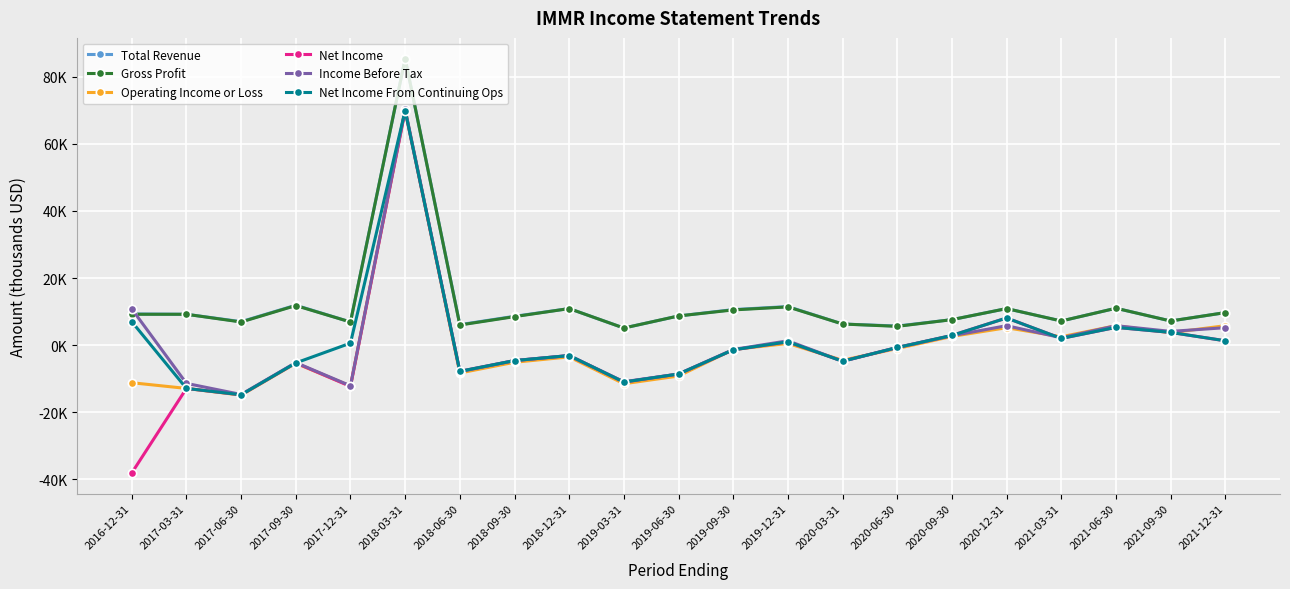

At 2021-03-31, list the series in order from smallest to largest.

Net Income, Net Income From Continuing Ops, Income Before Tax, Operating Income or Loss, Total Revenue, Gross Profit